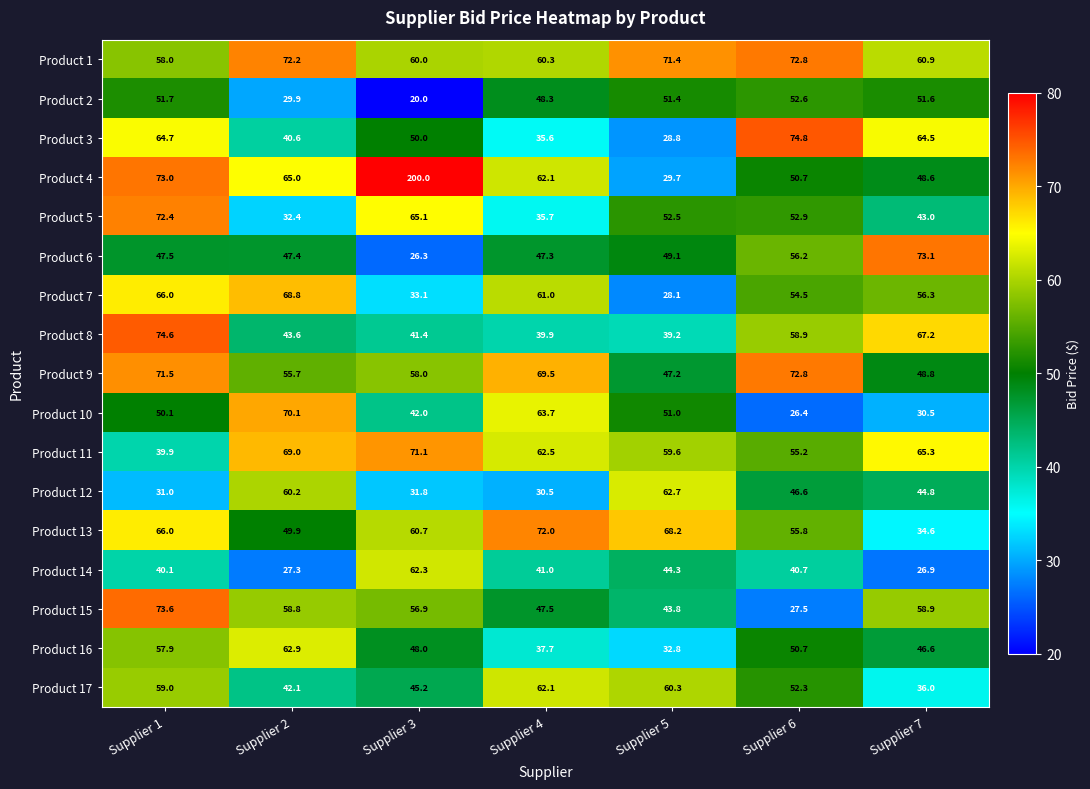

The Product 6 series shows 47.3 at Supplier 4. True or false?

True